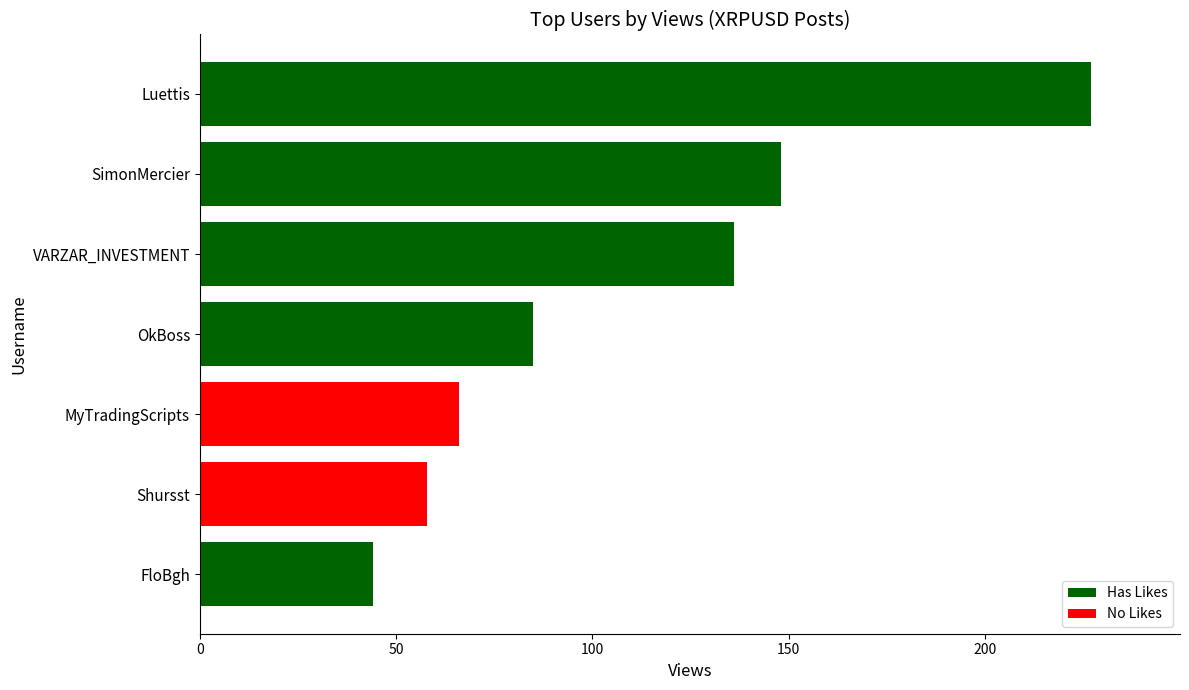

Where is the data nearest to the value 135?

VARZAR_INVESTMENT